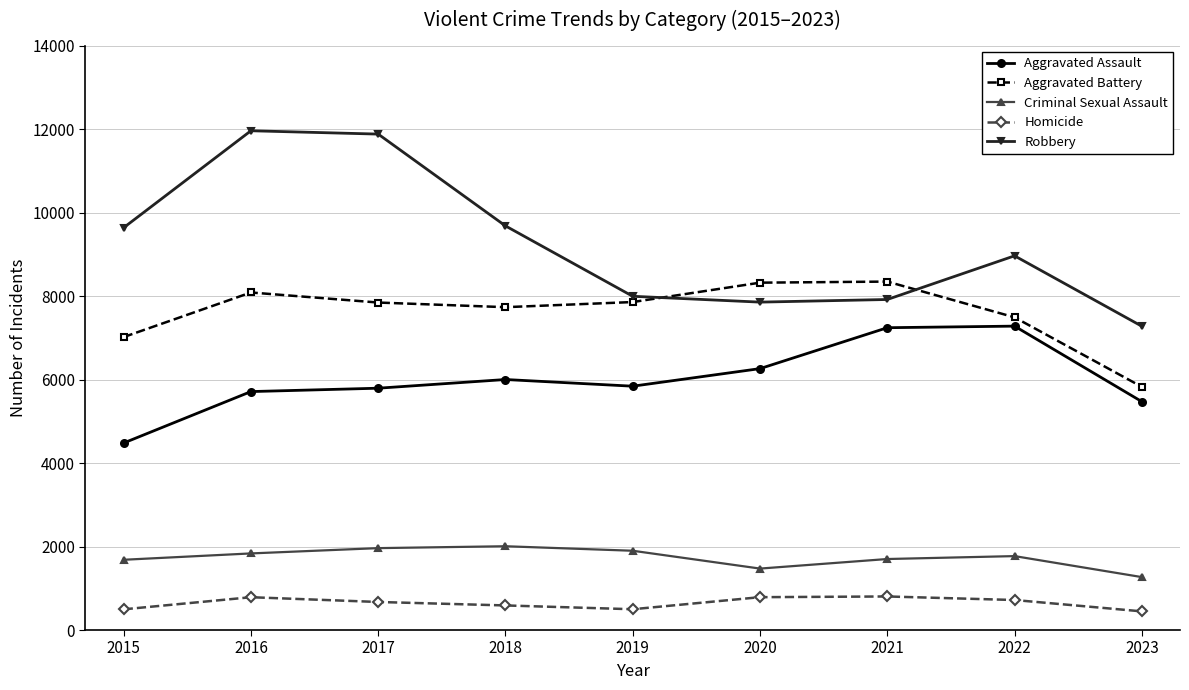

At how many categories does at least one series exceed 11187?

2